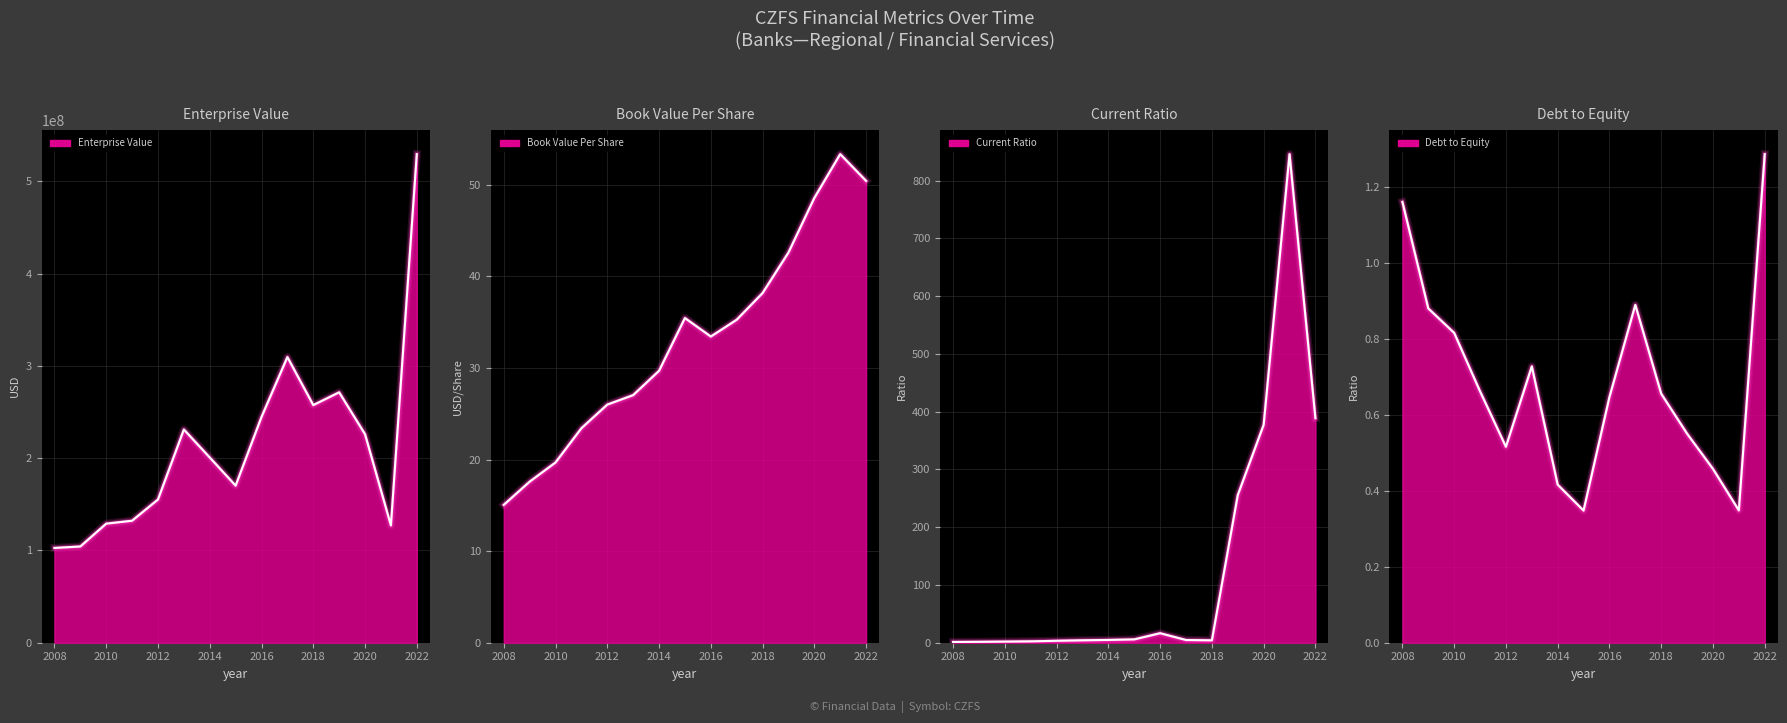

How many interior local peaks does the bookValuePerShare series have?

2